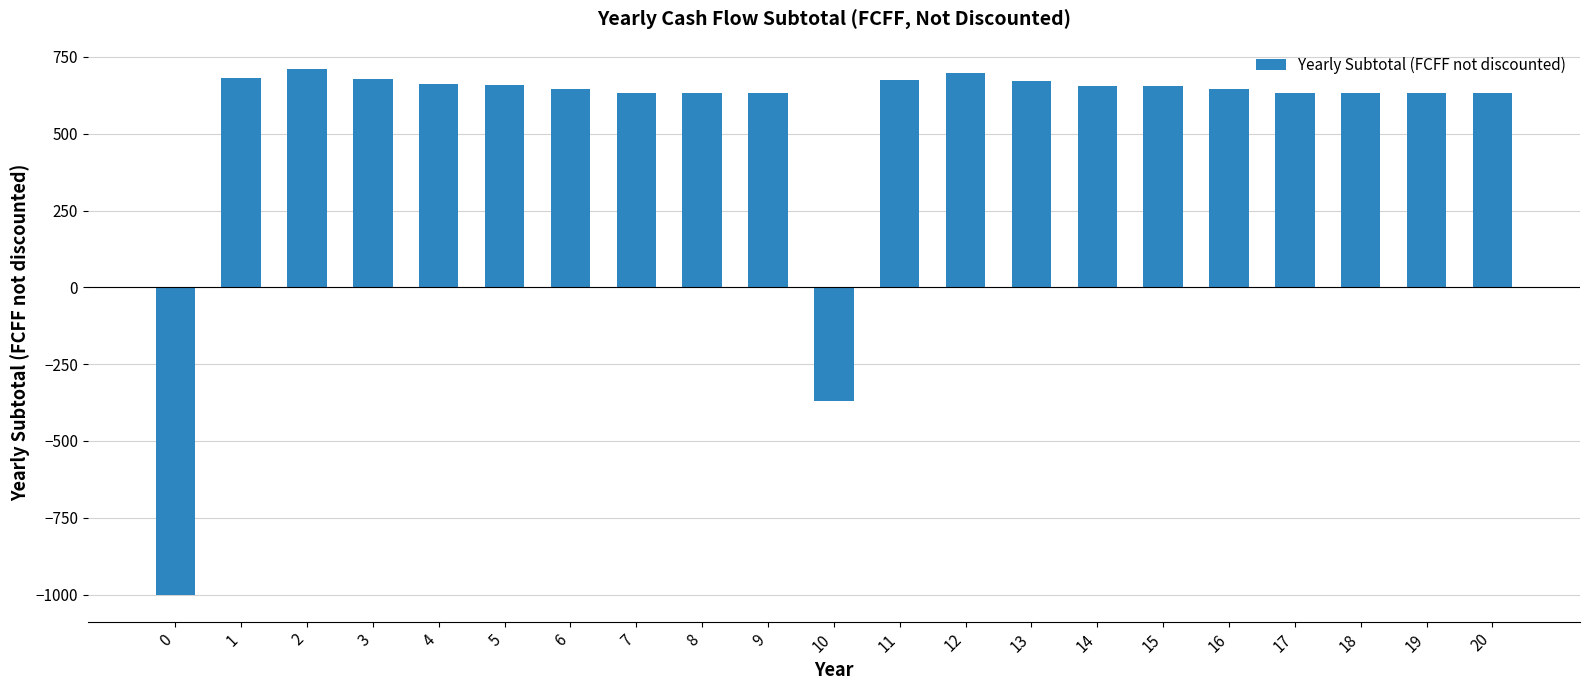

Approximately how many times larger is the value at 15 compared to 6?

1.0